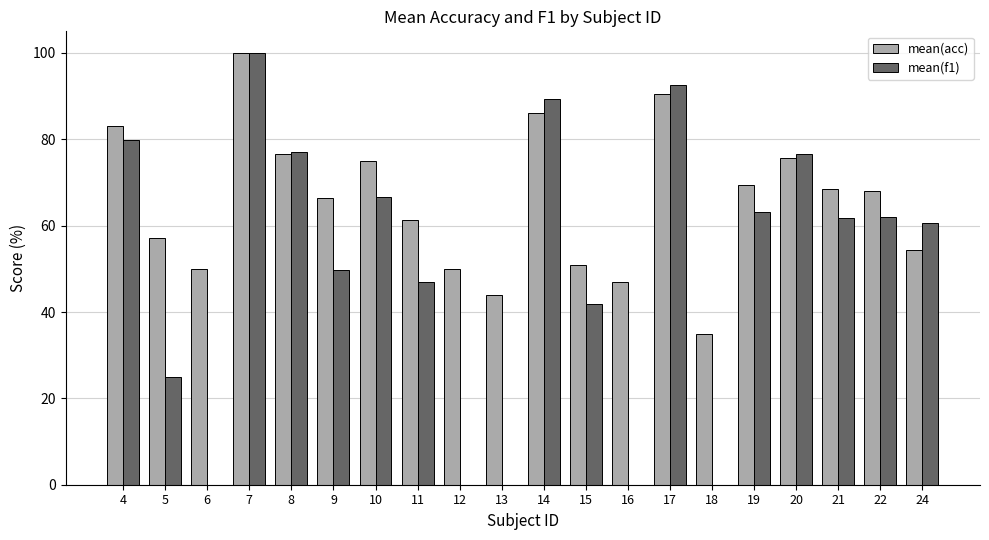

Which series changed the most between 6 and 11?

mean(f1)